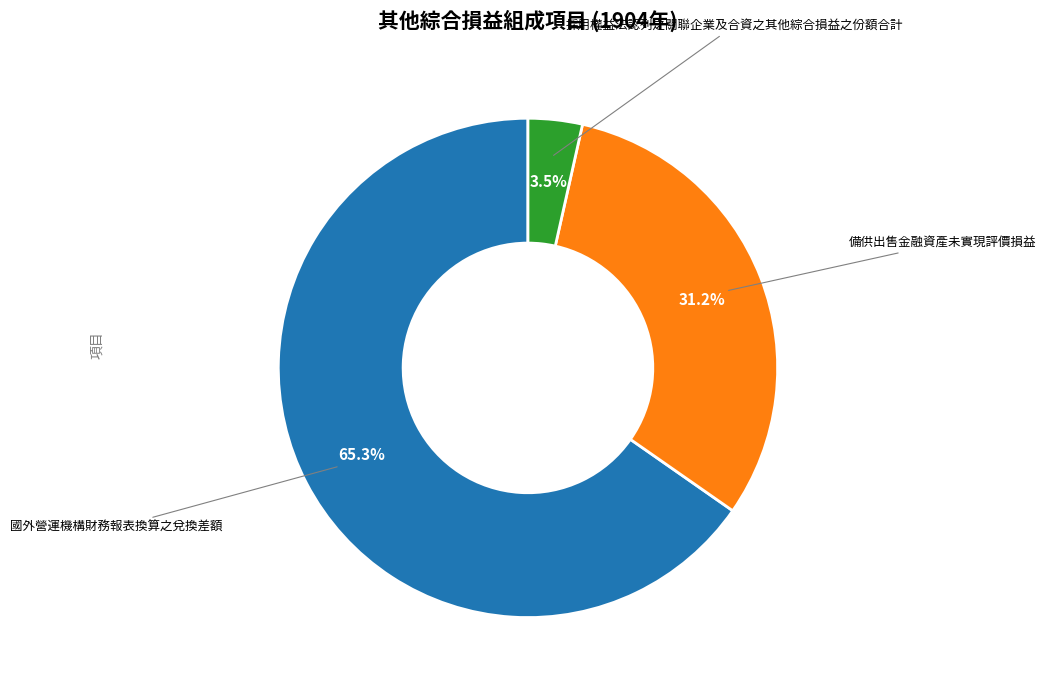

Which slice is the largest?

國外營運機構財務報表換算之兌換差額